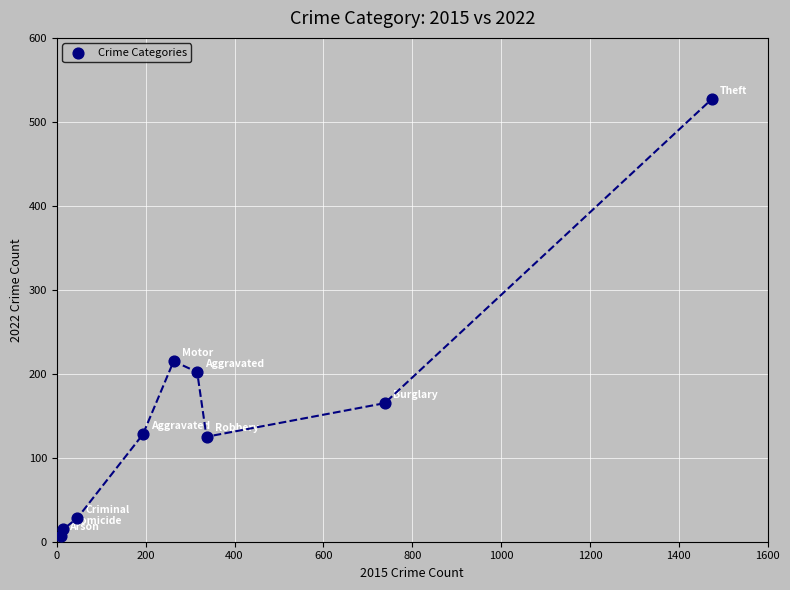

What Y value in the scatter plot is closest to 267?

215